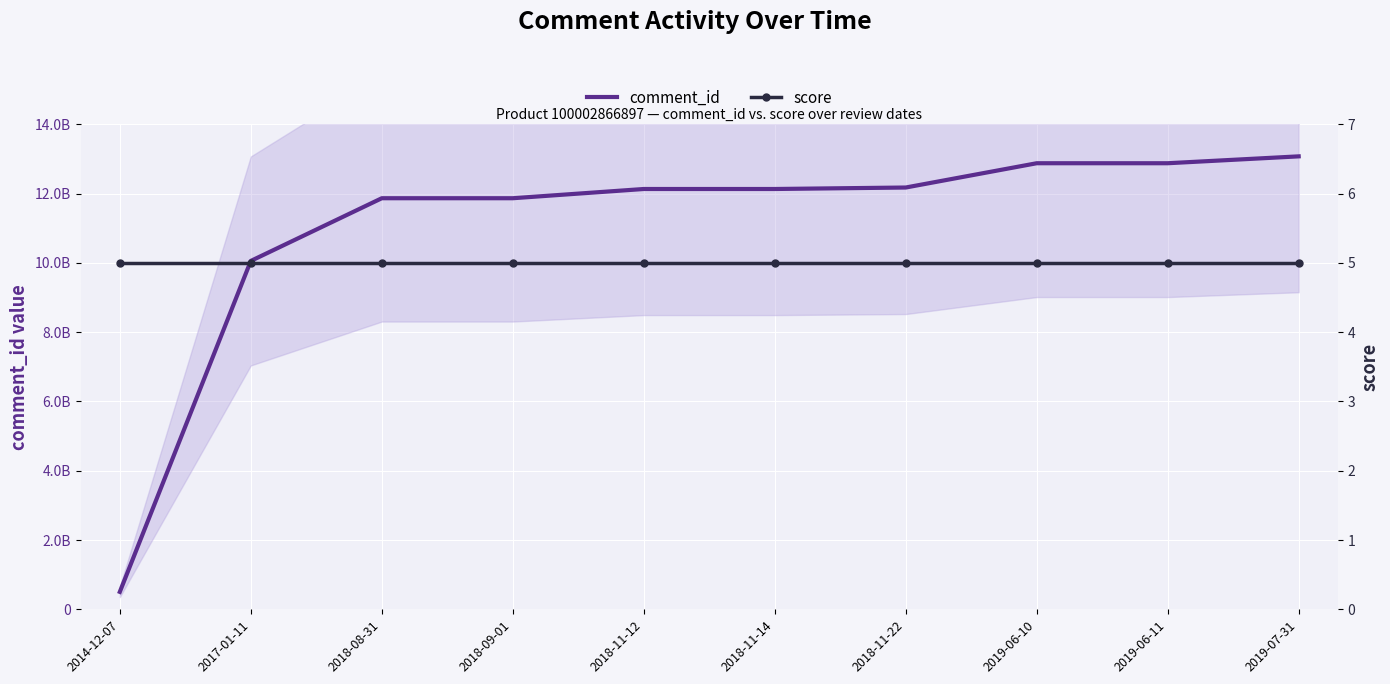

True or false: comment_id has more than 2 interior local peaks.

False